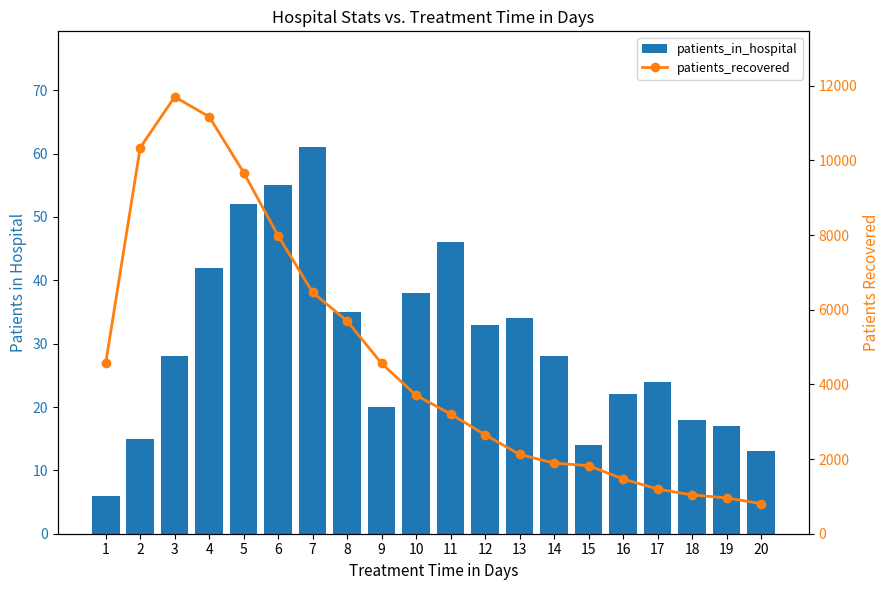

Reading right to left, transcribe all the data shown in this chart.

patients_in_hospital: 20=13	19=17	18=18	17=24	16=22	15=14	14=28	13=34	12=33	11=46	10=38	9=20	8=35	7=61	6=55	5=52	4=42	3=28	2=15	1=6
patients_recovered: 20=804	19=961	18=1039	17=1196	16=1467	15=1823	14=1891	13=2125	12=2650	11=3207	10=3708	9=4561	8=5697	7=6463	6=7982	5=9675	4=11171	3=11703	2=10344	1=4571